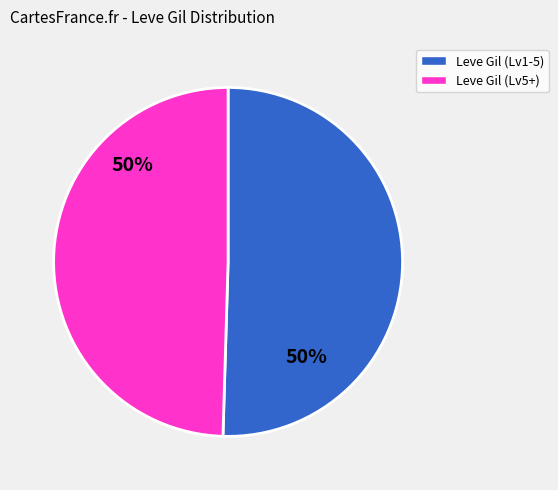

To the nearest percent, what is the average slice percentage?

50%